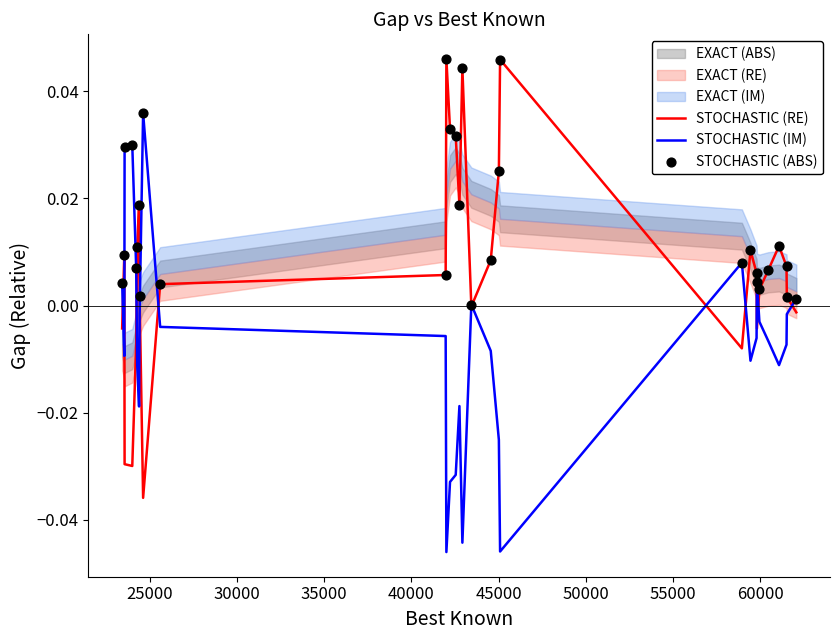

Which series contains the lowest Y value?

STOCHASTIC (IM)